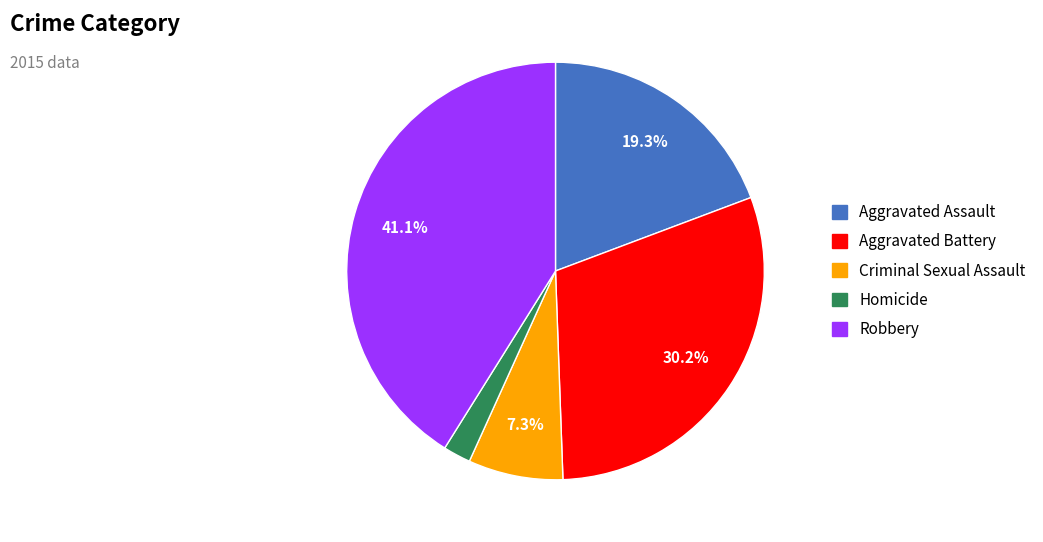

What is the ratio of the value at Robbery to the value at Criminal Sexual Assault?

5.6